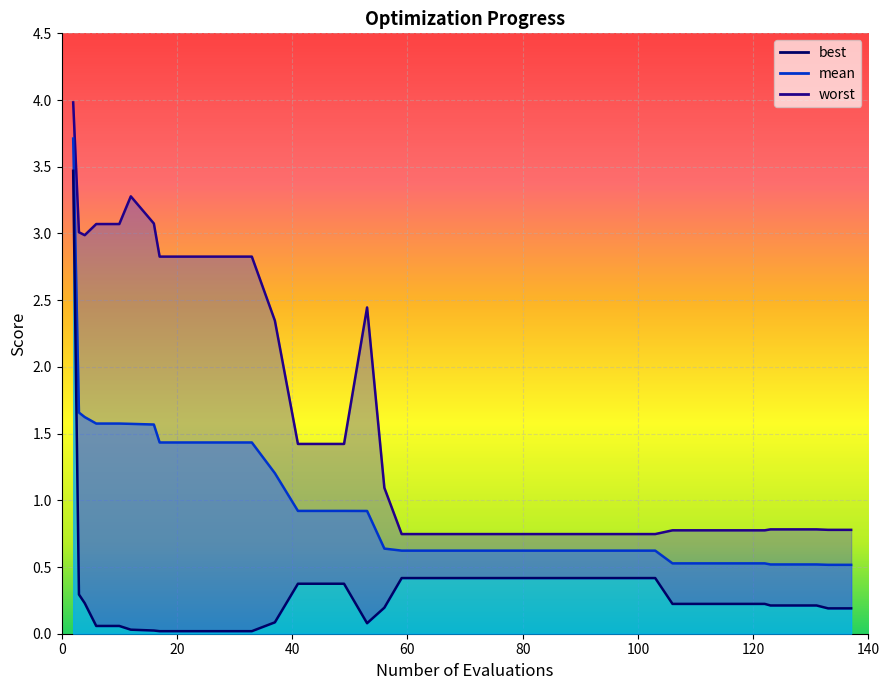

What is the difference between the maximum and minimum values in the best series?

3.5